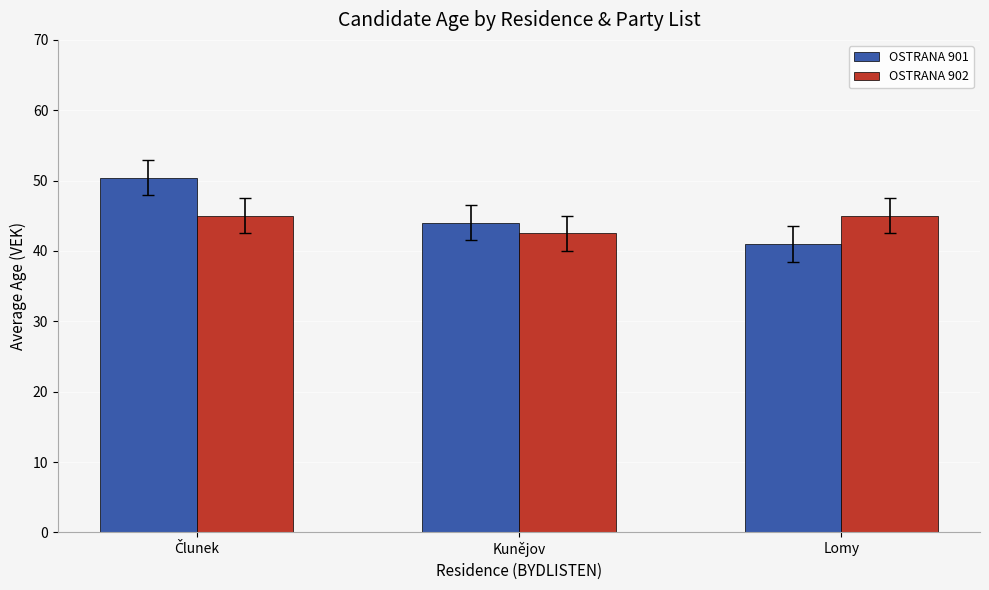

What is the difference between the second highest and minimum values in the OSTRANA 901 series?

3.0